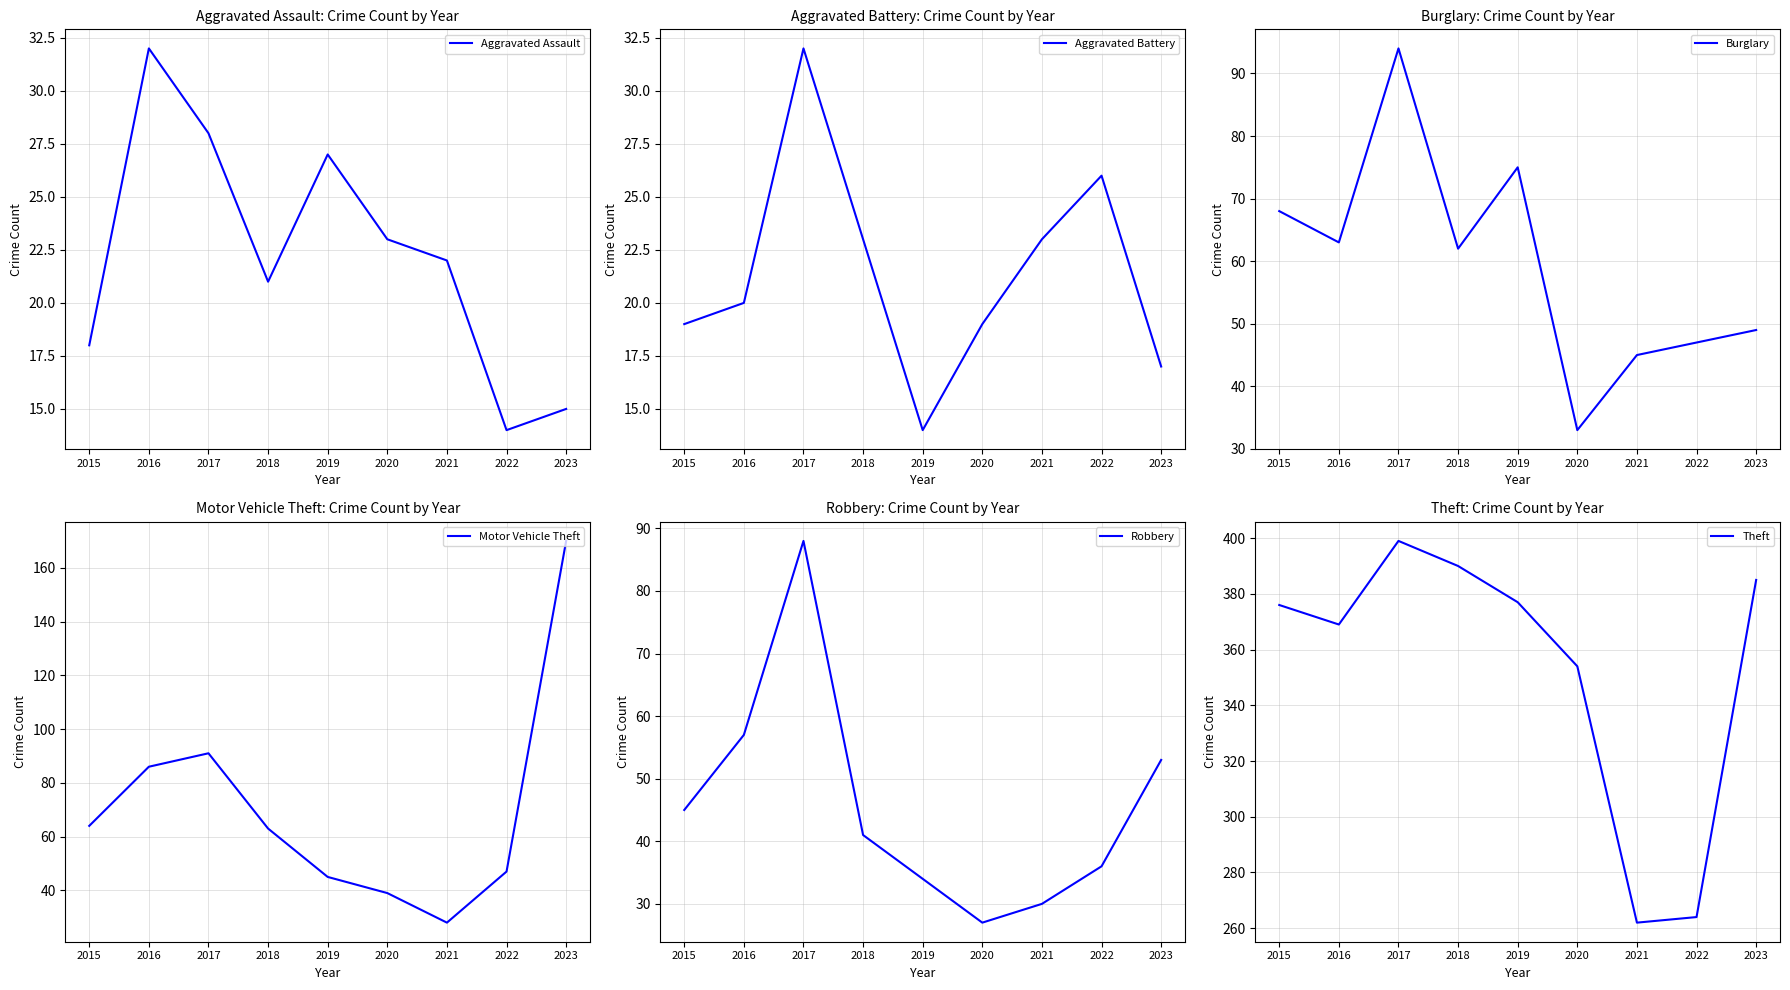

What is the sum of all Robbery values?

411